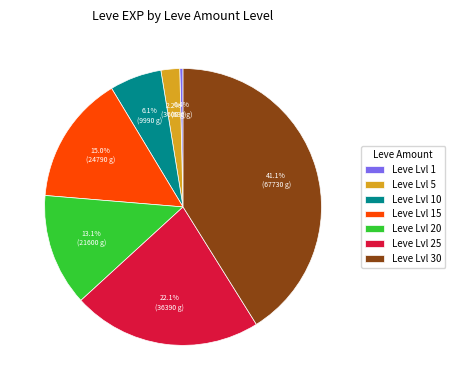

Which category has the smallest portion of the pie?

Leve Lvl 1